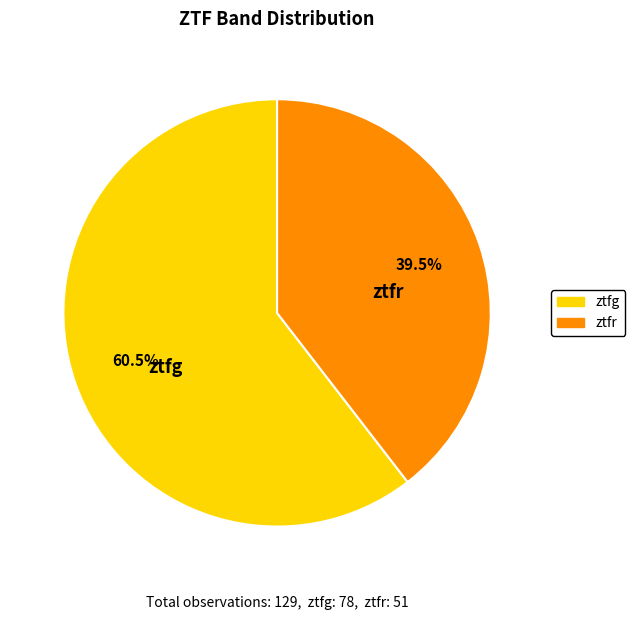

Which slice represents more than half of the pie?

ztfg